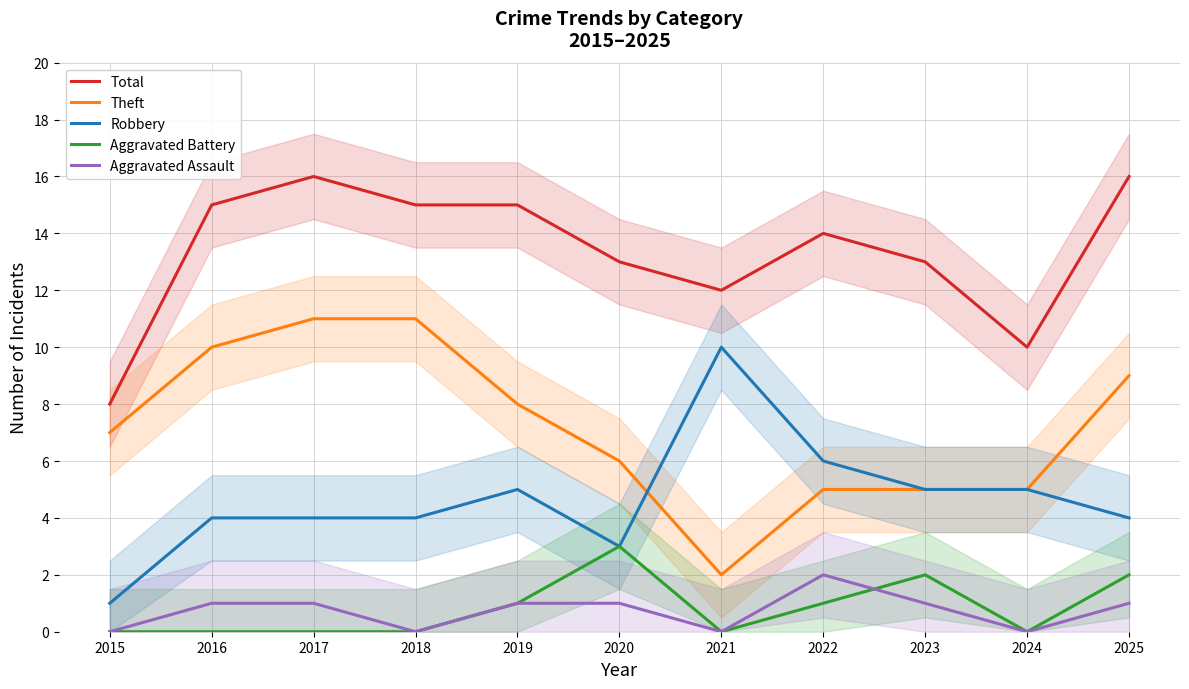

True or false: Aggravated Battery and Total cross at least once.

False